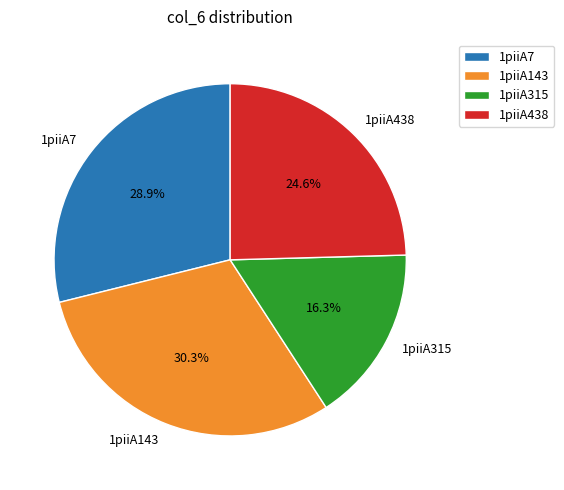

Combined, do 1piiA7 and 1piiA315 account for over 50%?

No